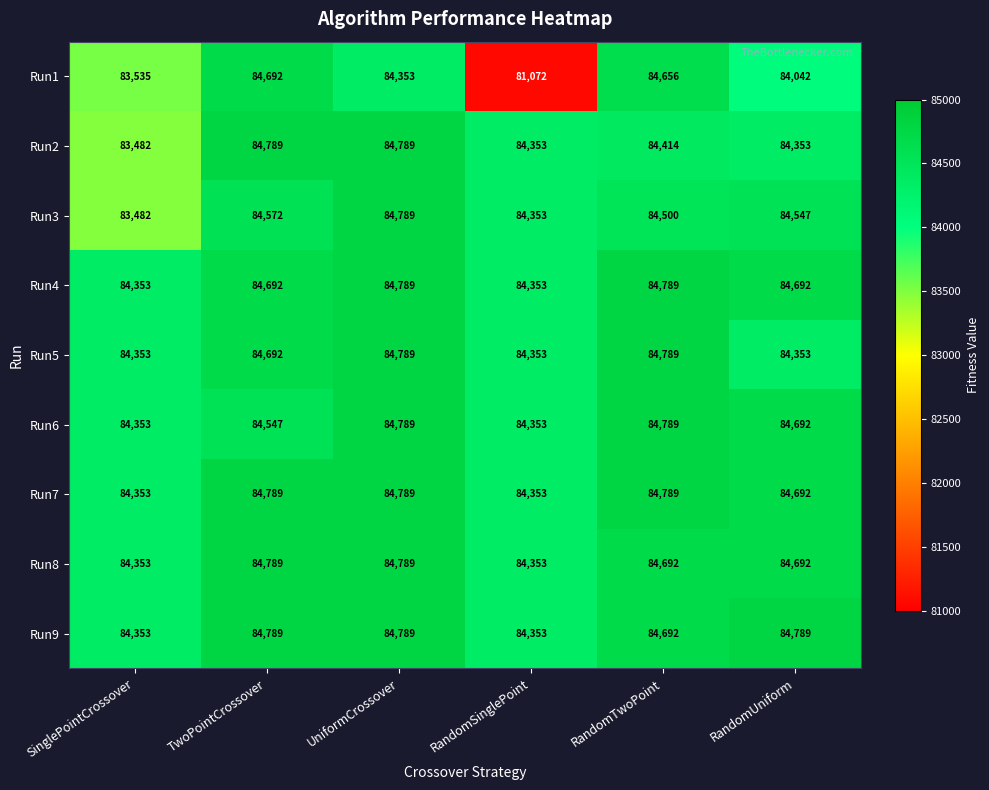

How many data points does each series have?

6